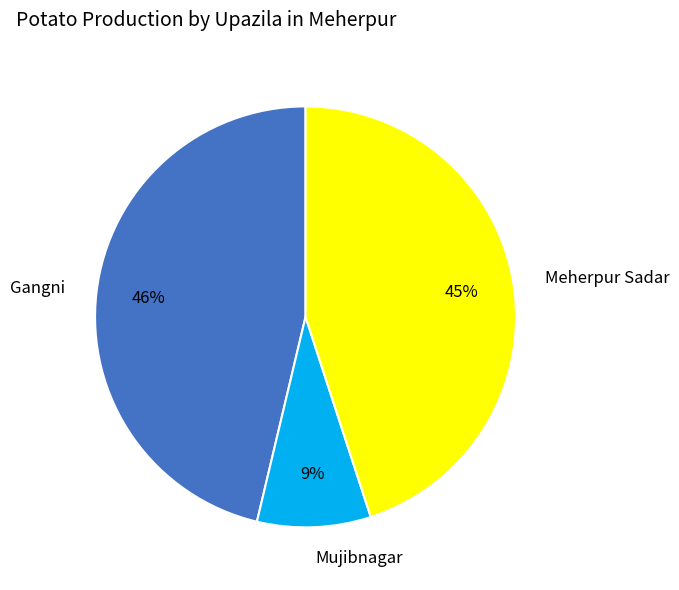

To the nearest percent, what is the combined percentage of Meherpur Sadar and Gangni?

91%